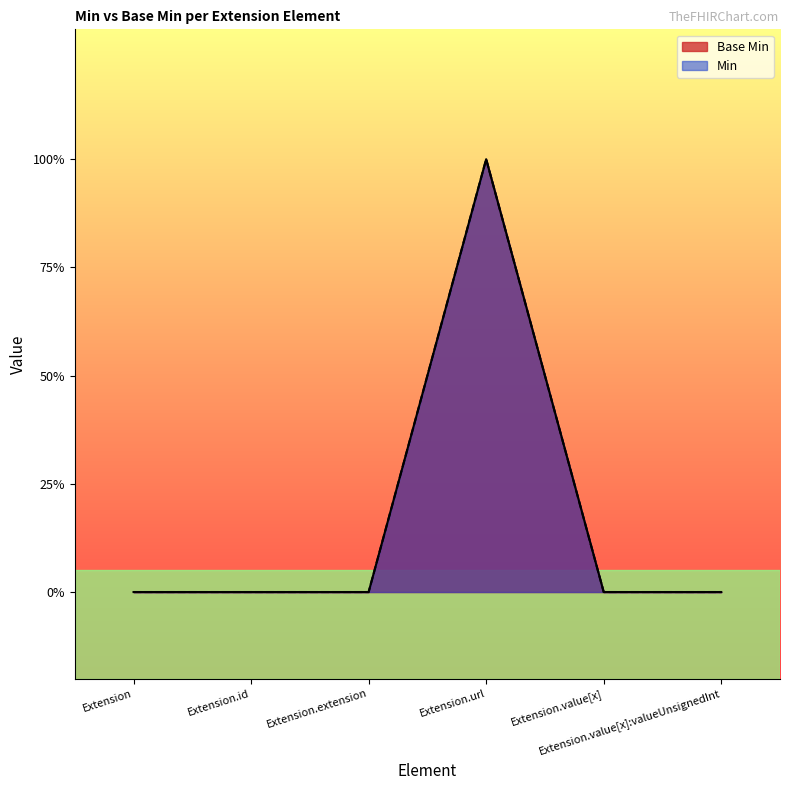

The chart shows a value of 1 at Extension.url. True or false?

True